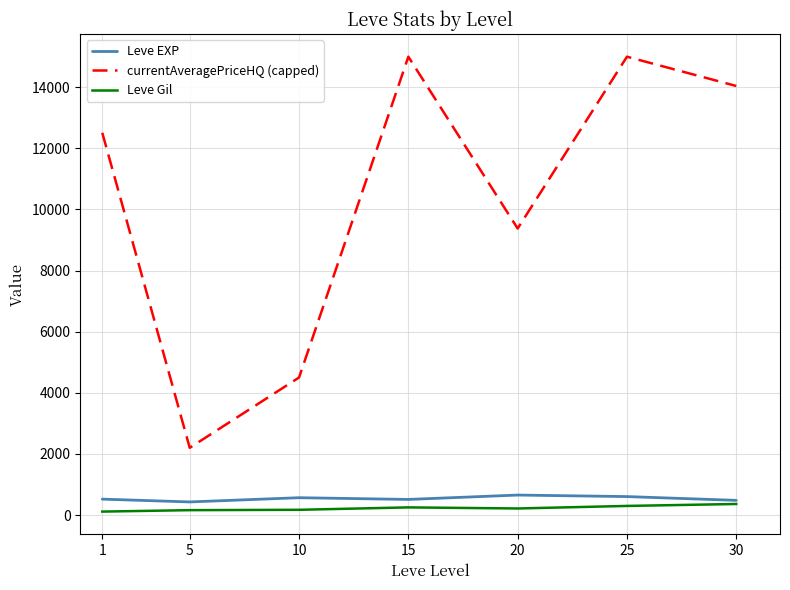

True or false: Leve Gil and currentAveragePriceHQ (capped) cross at least once.

False